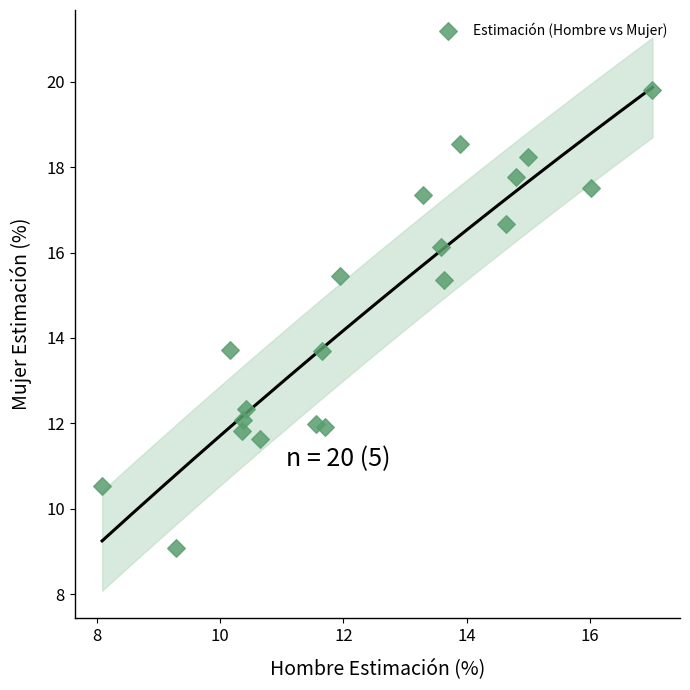

What is the range of Y values (max minus min)?

10.7